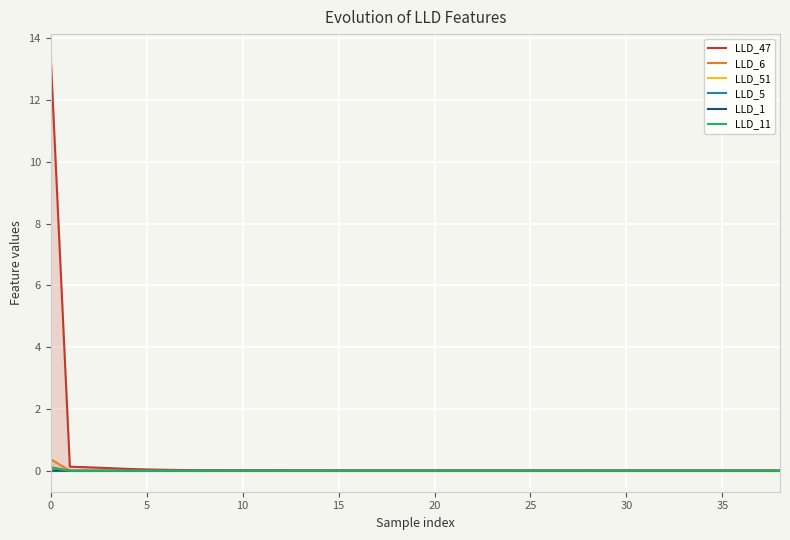

True or false: LLD_6 has a value of 0.0 at 5.

True